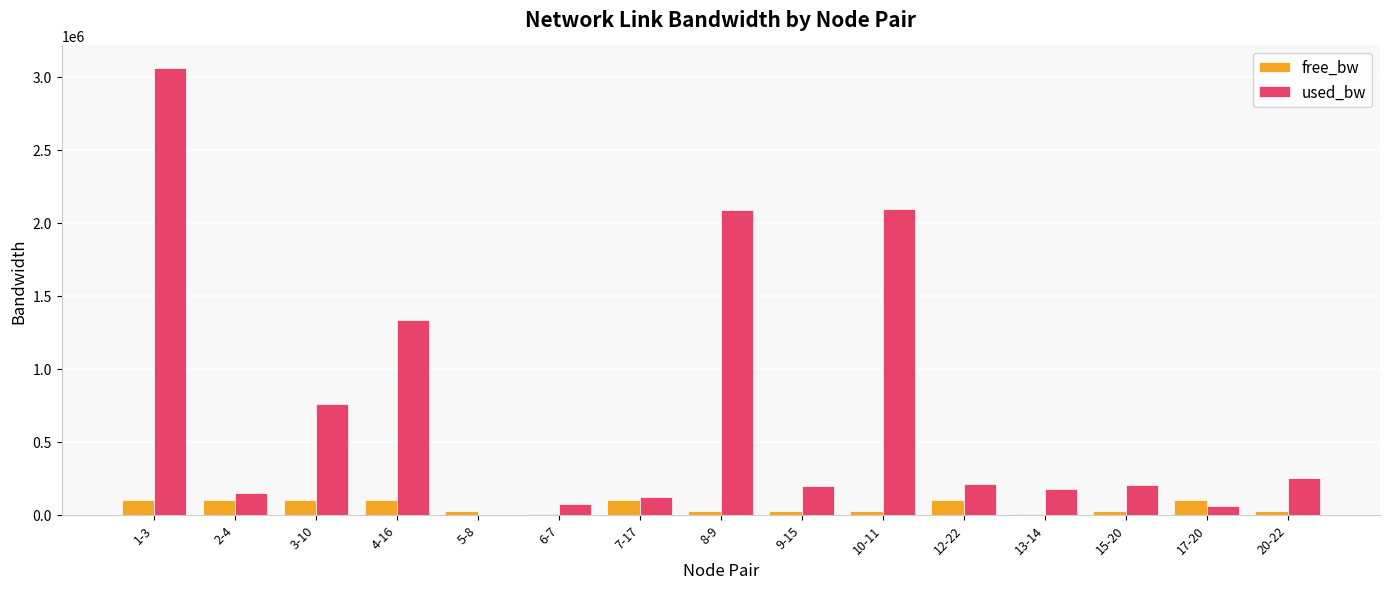

At which label does used_bw reach its peak?

1-3